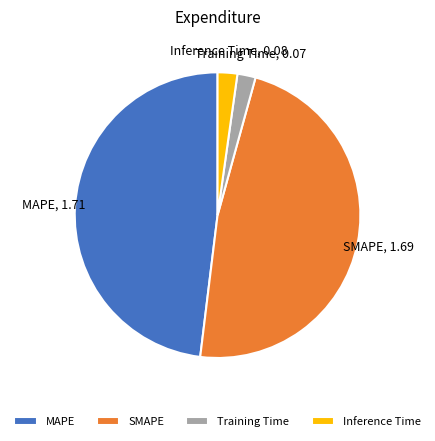

Do MAPE and SMAPE together represent more than half of the pie?

Yes